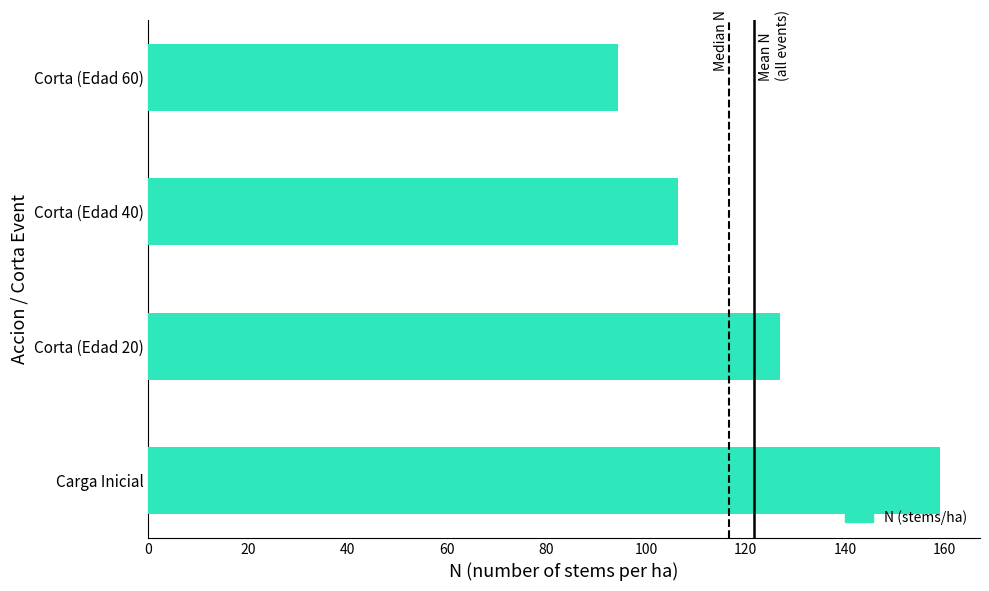

Reading bottom to top, what are all the values shown in this chart?

159.2	126.9	106.4	94.4